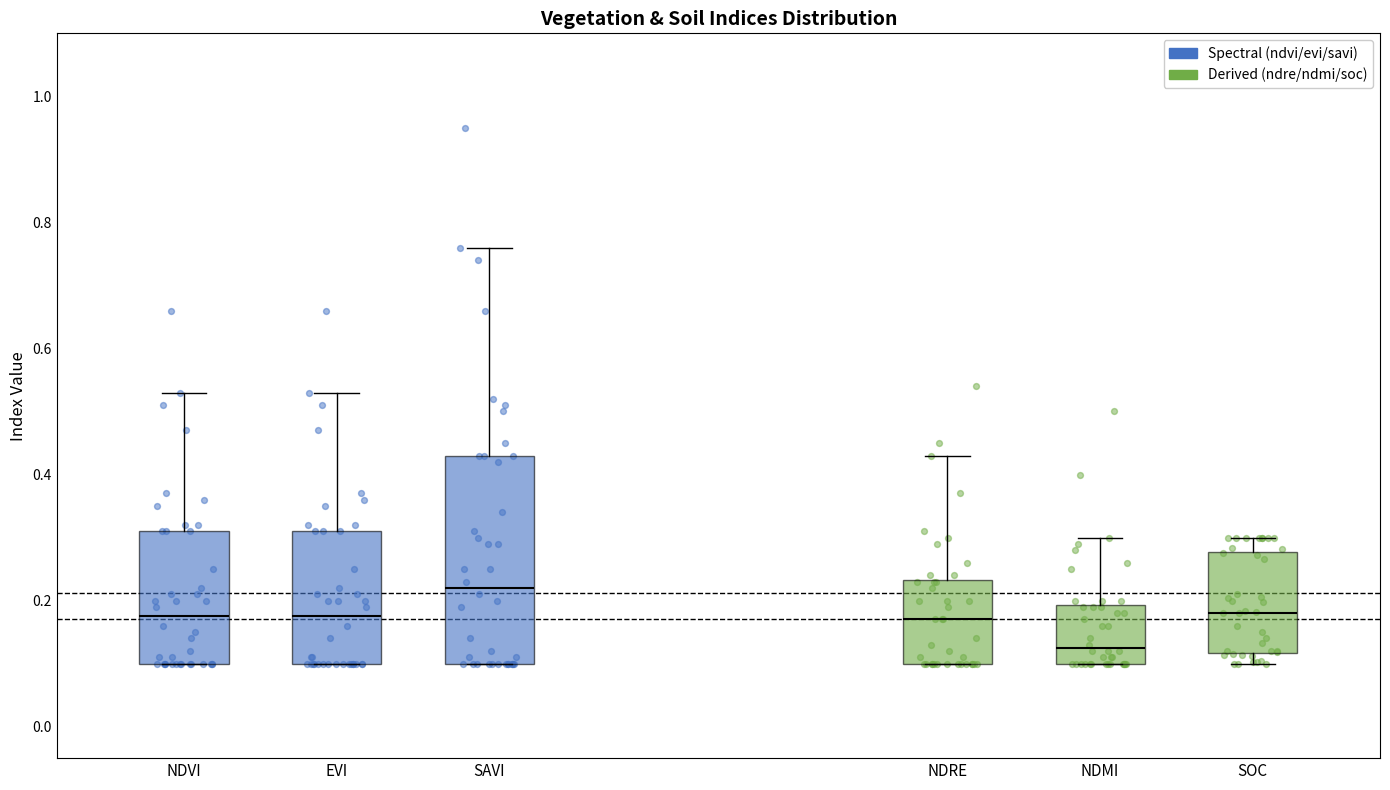

Reading left to right, transcribe this box plot: for each box, give where its median line is, the range the box spans, and where its two whiskers end, as read against the y-axis. The values are not printed on the chart, so give them approximately, as read against the axis.

NDVI: median 0.18, box 0.10 to 0.32, whiskers 0.10 to 0.54
EVI: median 0.18, box 0.10 to 0.32, whiskers 0.10 to 0.54
SAVI: median 0.22, box 0.10 to 0.44, whiskers 0.10 to 0.76
NDRE: median 0.18, box 0.10 to 0.24, whiskers 0.10 to 0.44
NDMI: median 0.12, box 0.10 to 0.20, whiskers 0.10 to 0.30
SOC: median 0.18, box 0.12 to 0.28, whiskers 0.10 to 0.30